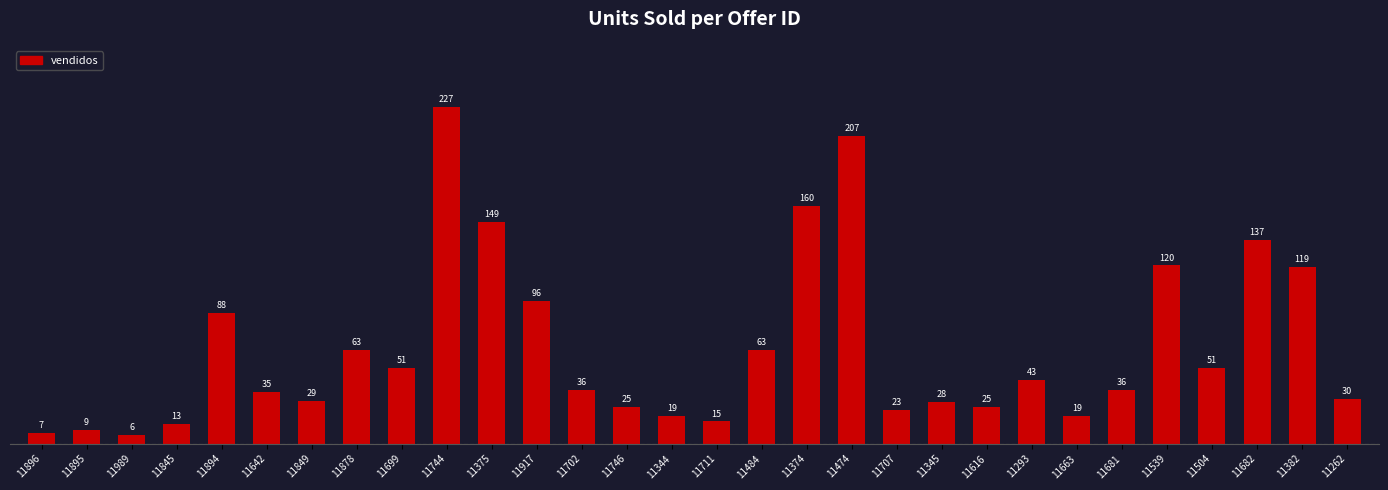

How many data points does each series have?

30